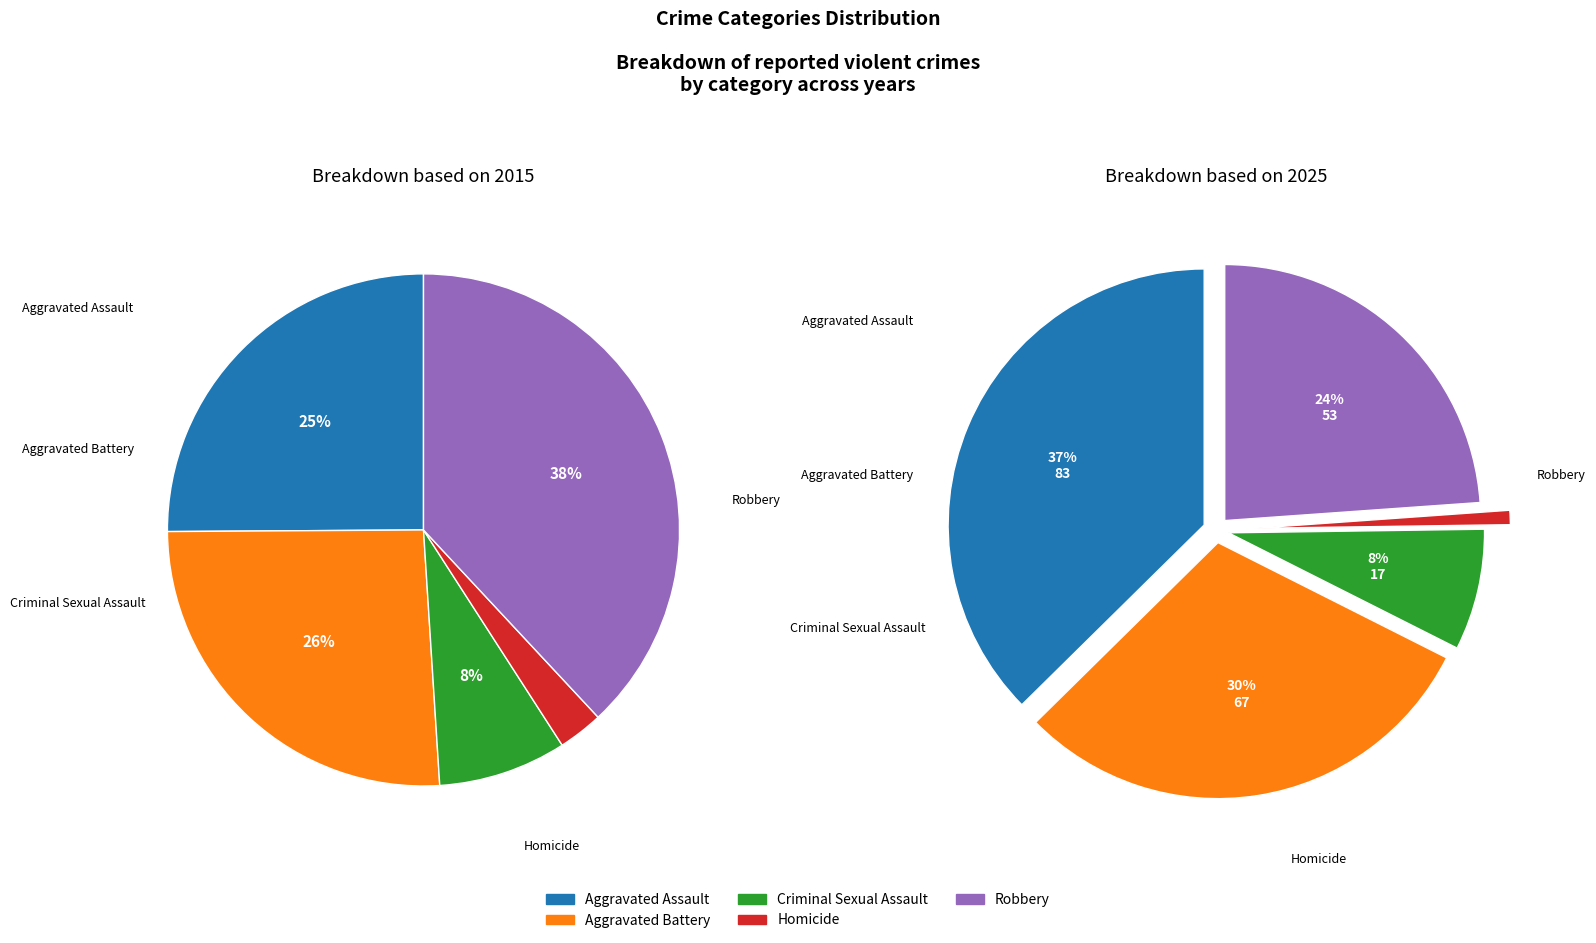

What percentage is NOT represented by Homicide?

97.2%